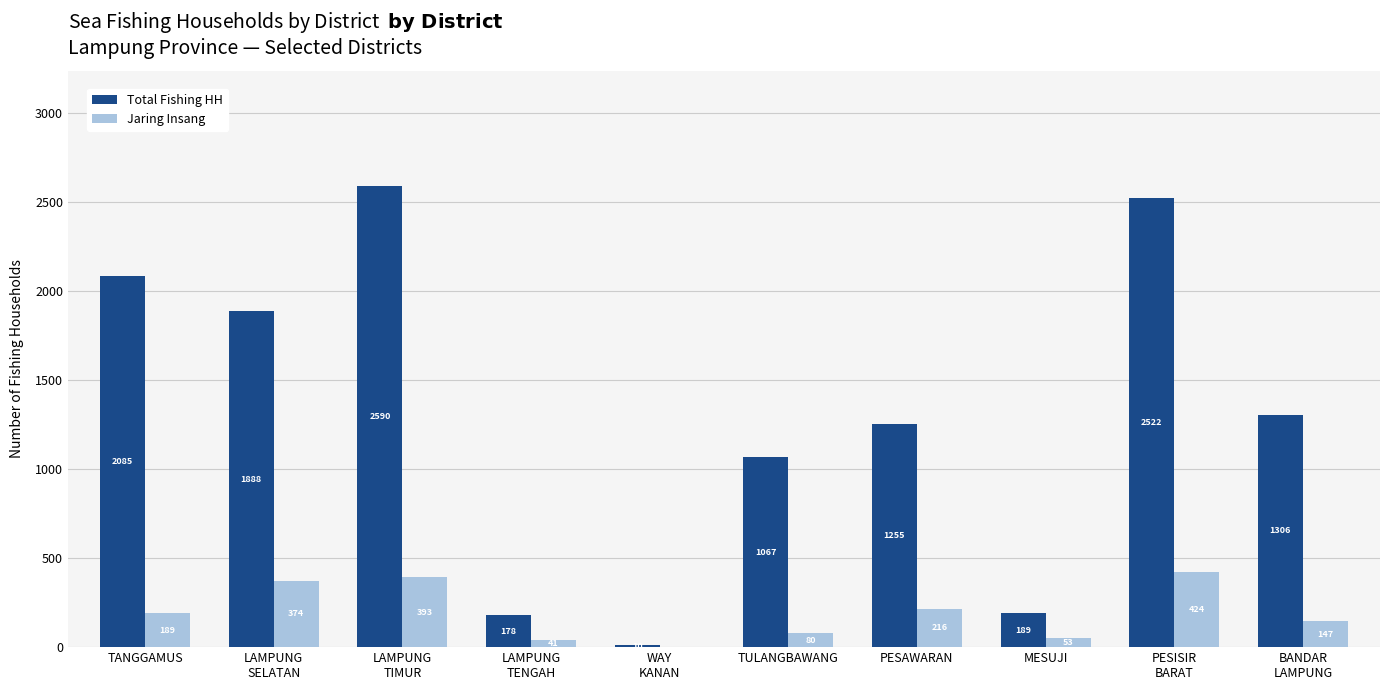

What are all the series names shown in the legend?

Total Fishing HH, Jaring Insang